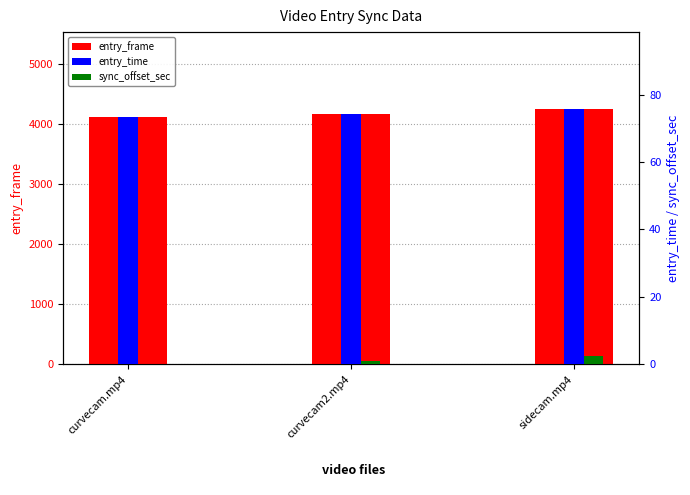

Which series changed the most between curvecam2.mp4 and sidecam.mp4?

entry_frame